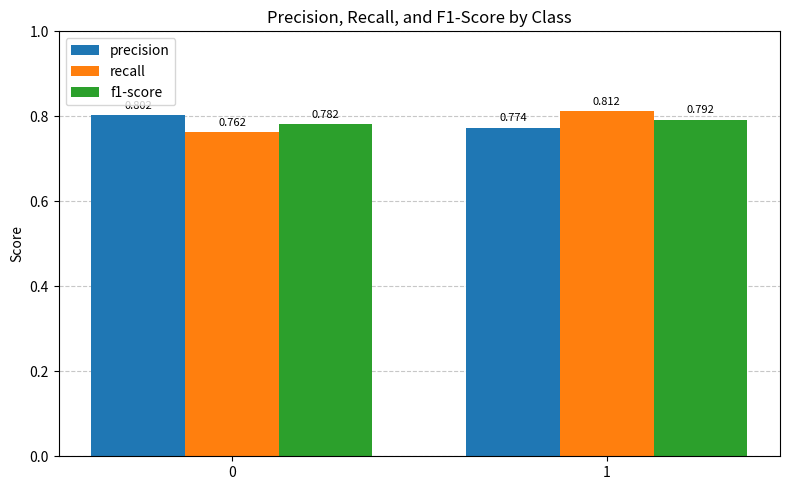

Between 0 and 1, which series saw the biggest shift?

recall